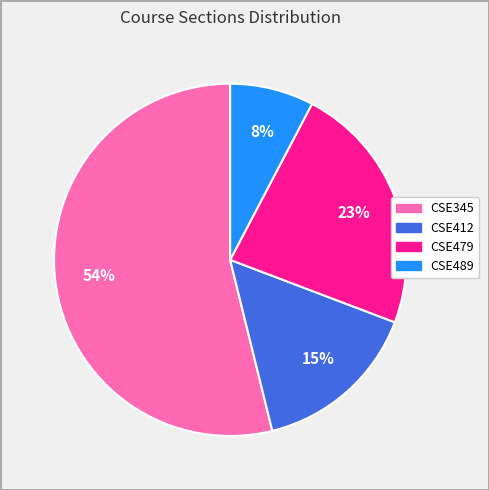

The CSE412 slice represents 27% of the pie. True or false?

False